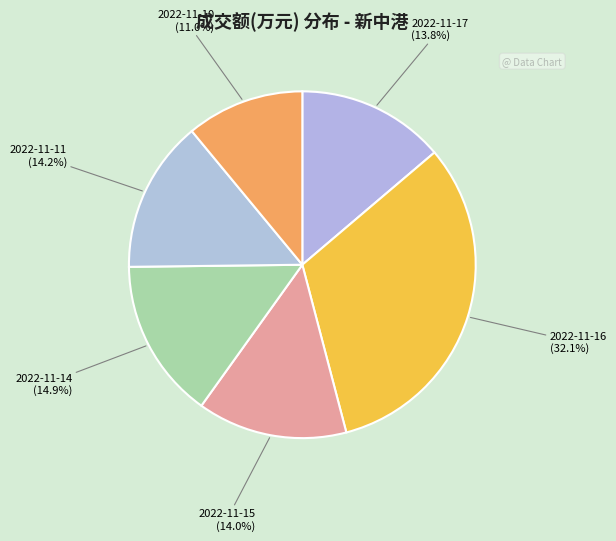

What percentage is the 2022-11-10 slice, to the nearest percent?

11%